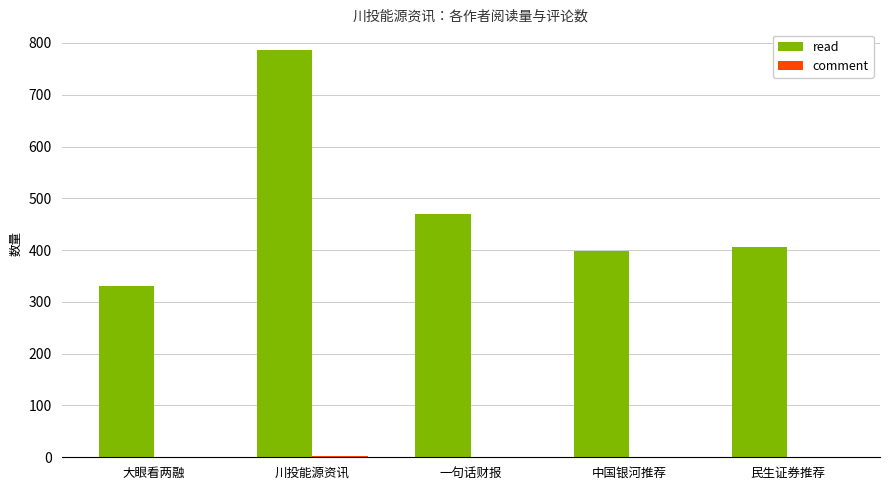

How many series are shown in this chart?

2